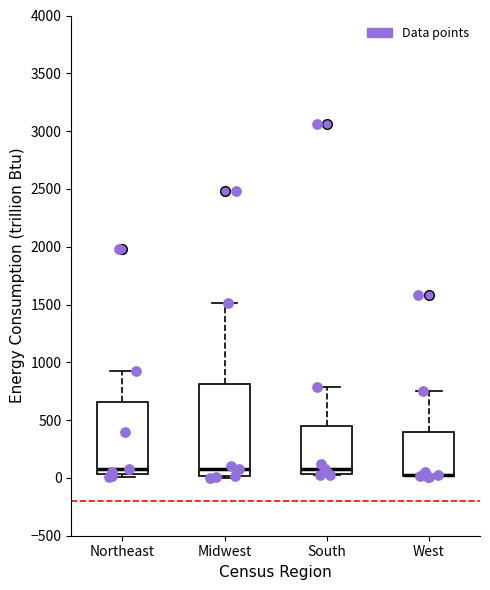

Reading left to right, read every box against the y-axis: the position of its median line, the range the box covers, and the ends of its whiskers. The values are not printed on the chart, so give them approximately, as read against the axis.

Northeast: median 100, box 50 to 650, whiskers 0 to 900
Midwest: median 100, box 0 to 800, whiskers 0 to 1500
South: median 100, box 50 to 450, whiskers 0 to 800
West: median 0 (drawn on the box's lower edge), box 0 to 400, whiskers 0 to 750